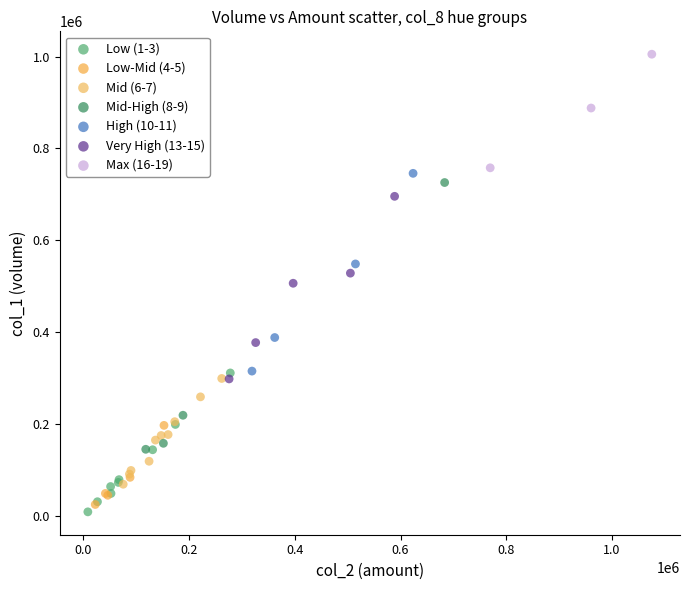

Which series reaches the maximum Y coordinate?

Max (16-19)